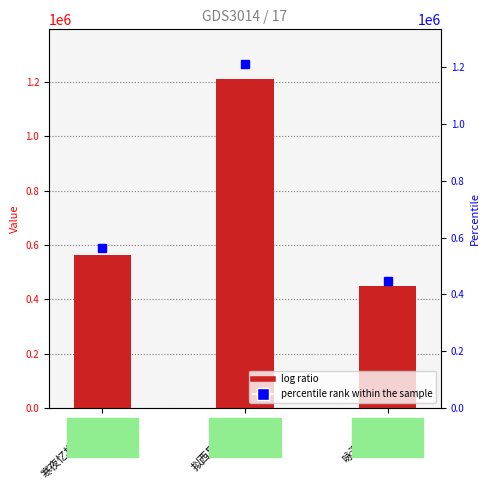

What is the label of the 3rd bar from the right?

寒夜忆梅拟西昆